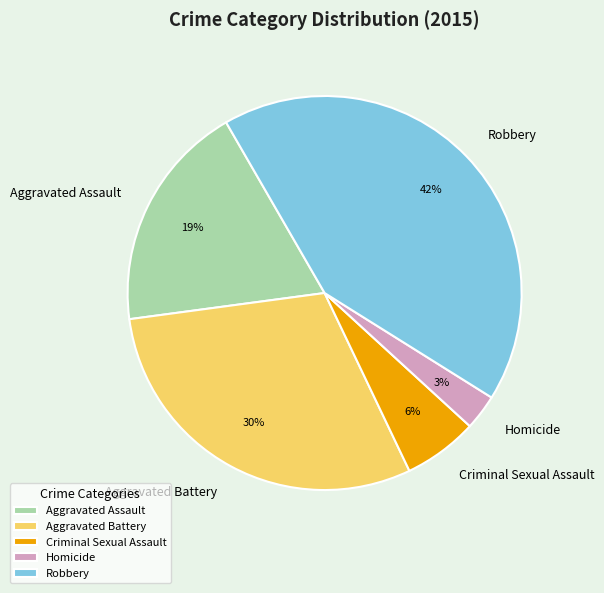

Is there a majority slice in this chart?

No